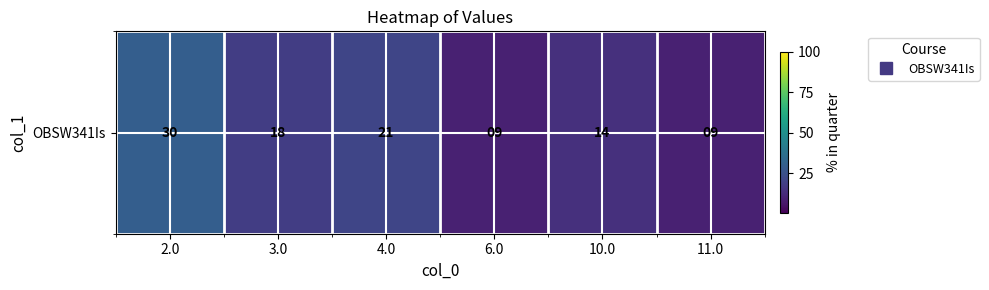

What is the minimum value shown in the chart?

9